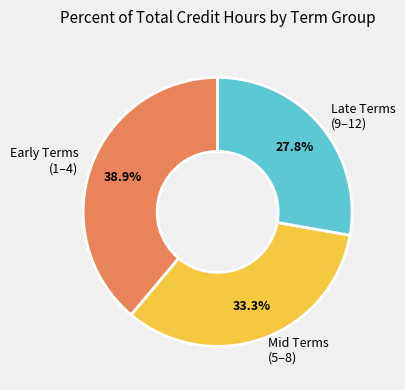

Approximately how many times larger is the value at Early Terms (1–4) compared to Late Terms (9–12)?

1.4